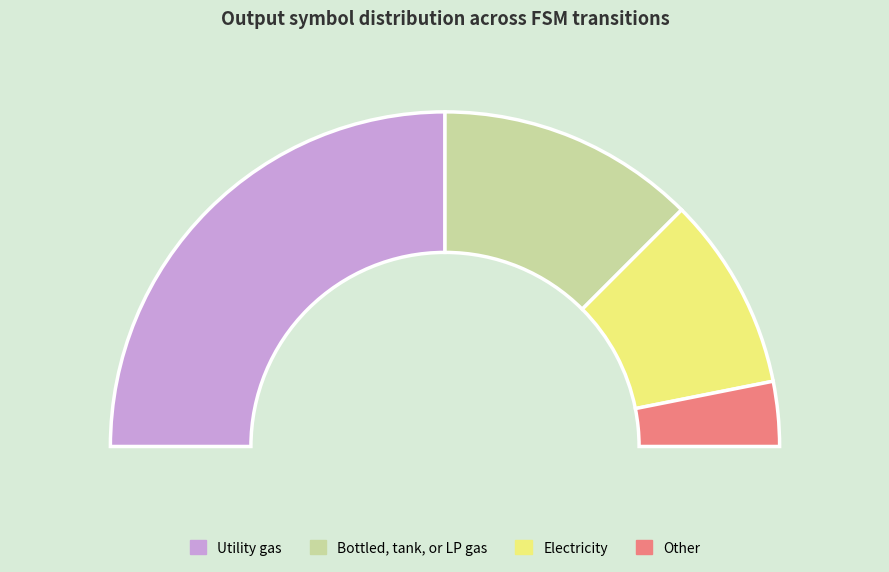

Count the number of slices in the pie.

4